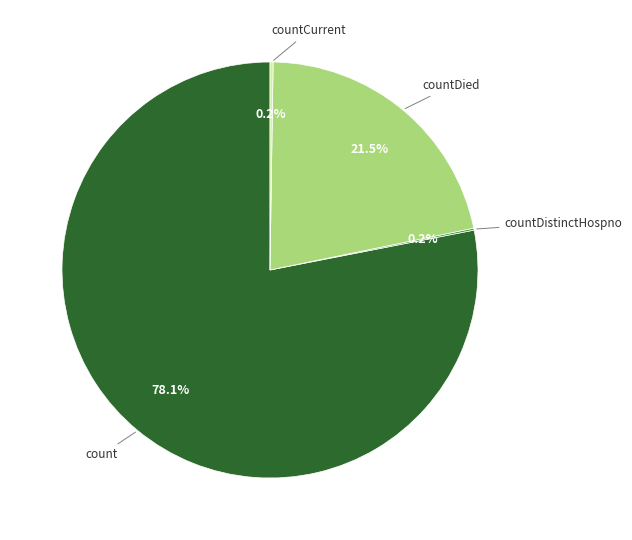

Is there a majority slice in this chart?

Yes